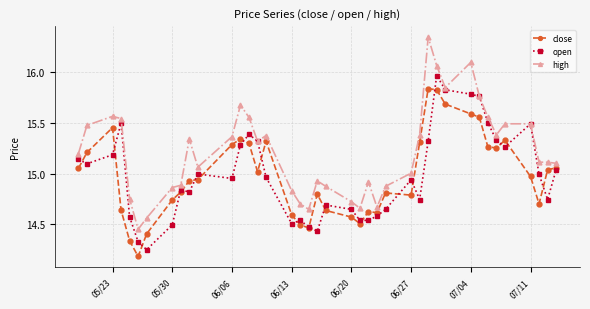

Rank the series by their maximum value, from highest to lowest.

high, open, close